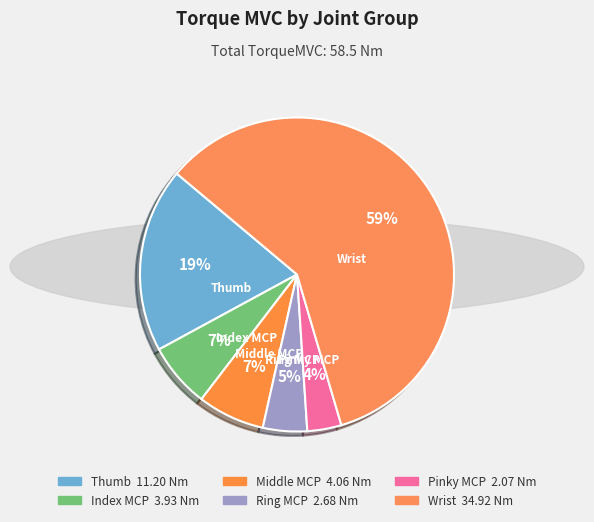

Is there a majority slice in this chart?

Yes